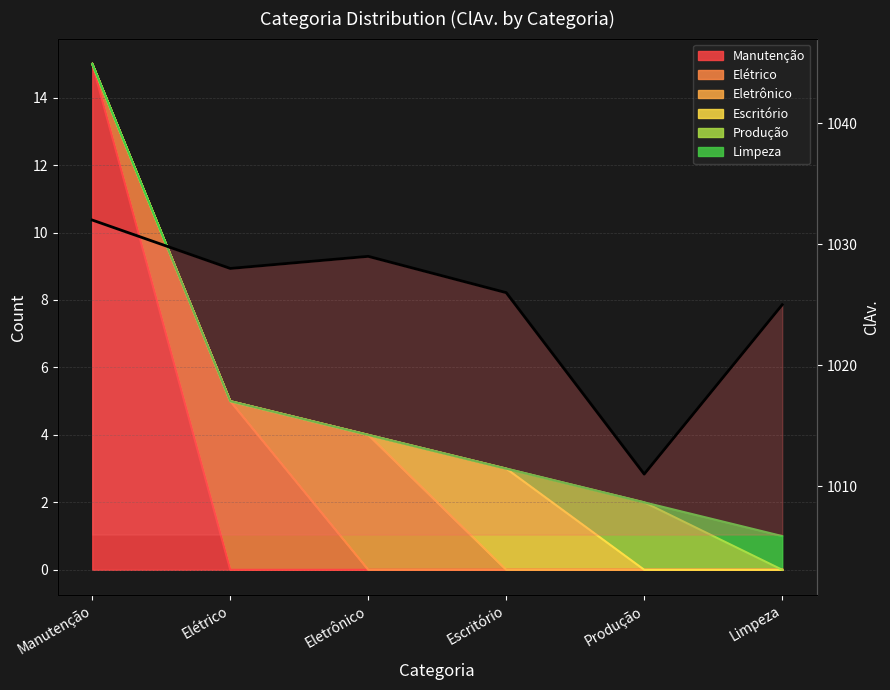

What is the value of the 2nd point from the left?

1028